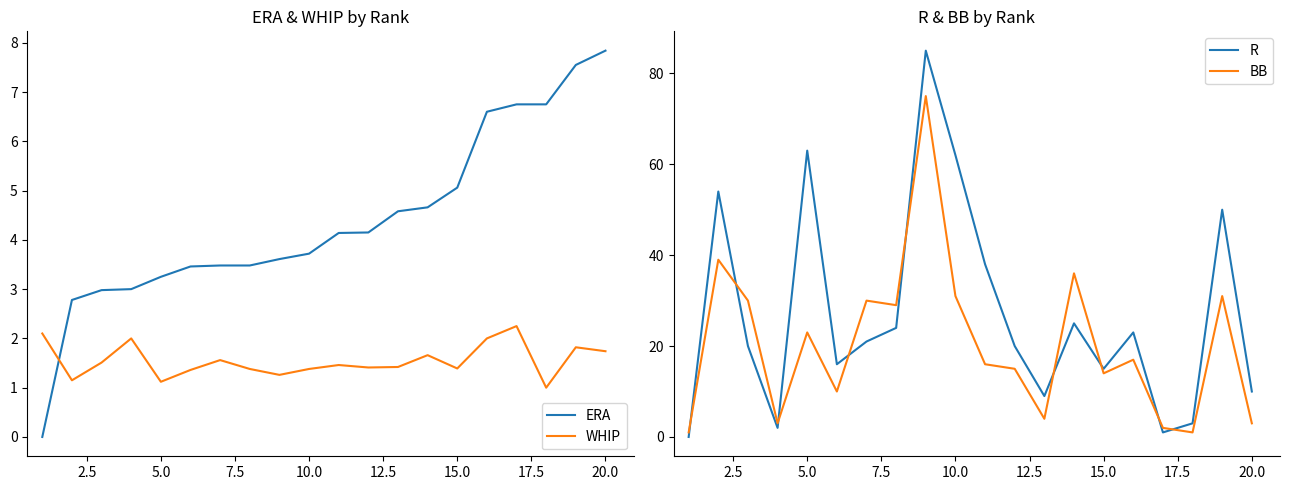

What is the value of the R point at the 14th from the left?

25.0